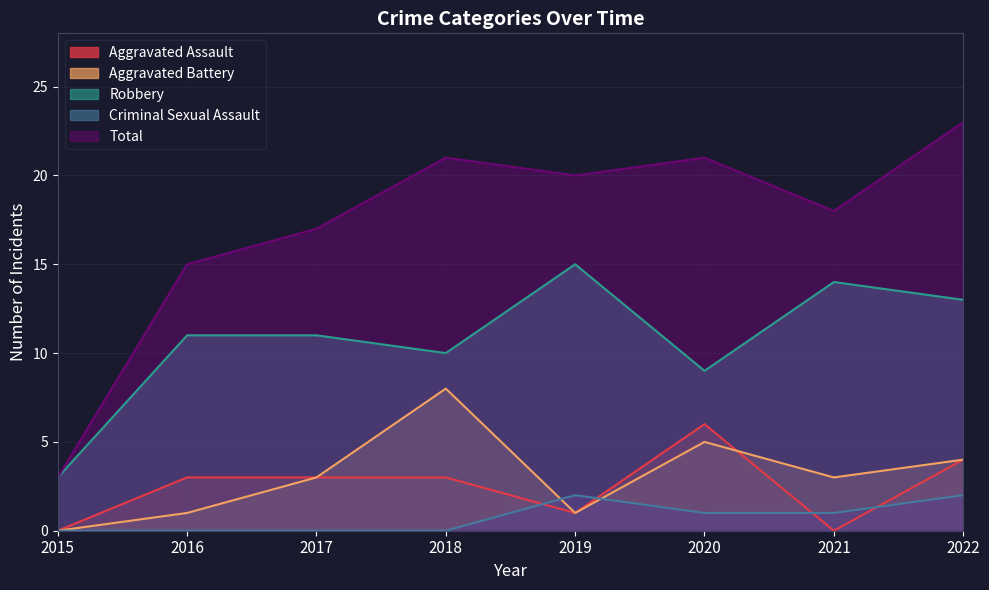

The Criminal Sexual Assault series shows -1 at 2017. True or false?

False